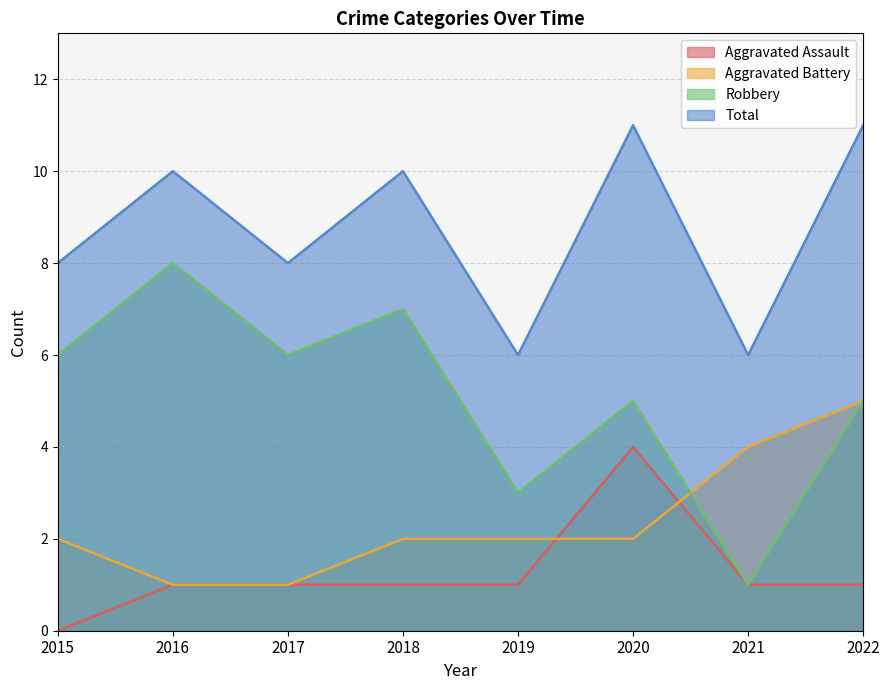

How many values in Aggravated Assault are above zero?

7